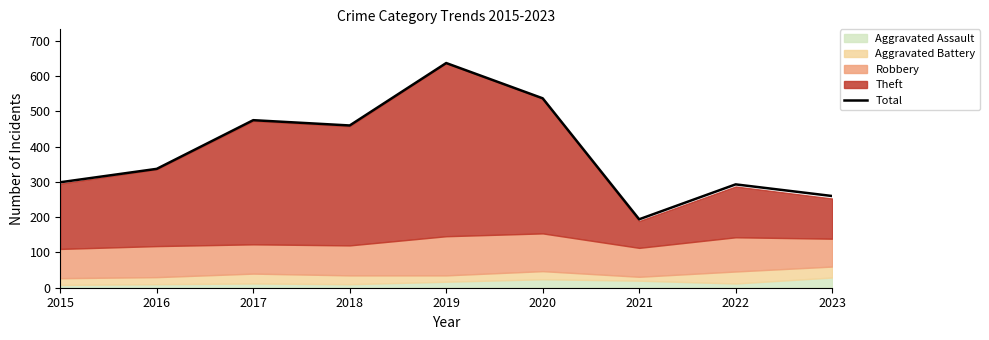

What is the value of the 7th point from the left?

194